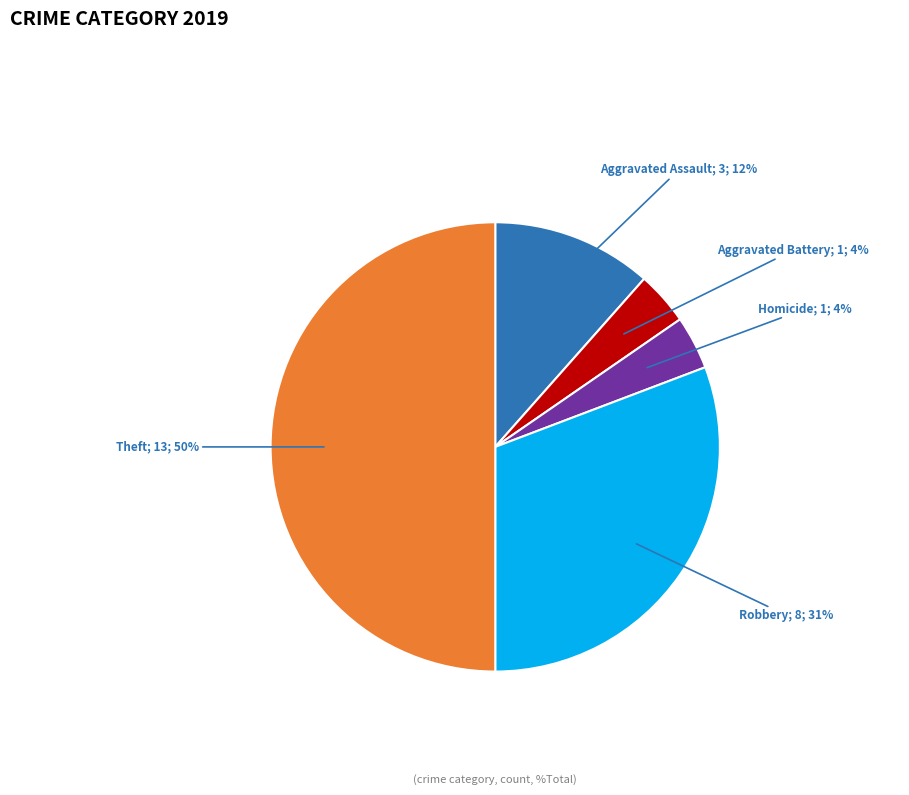

To the nearest percent, what is the difference between the largest and smallest slice percentages?

46%